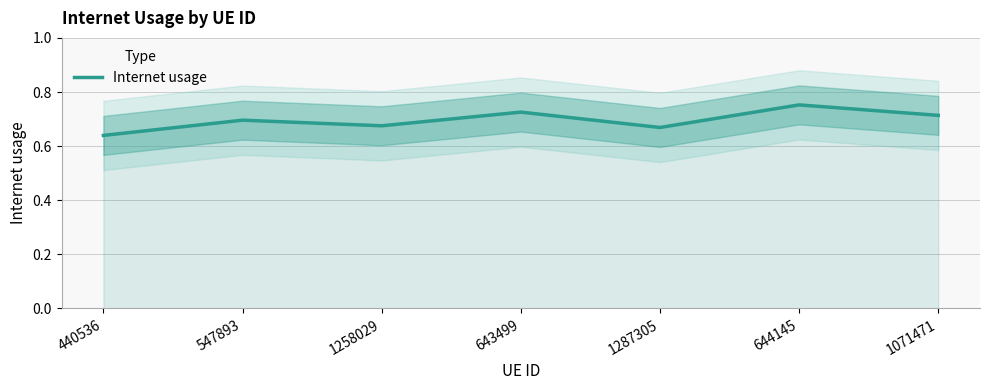

List the labels in order of value, smallest first.

440536, 1287305, 1258029, 547893, 1071471, 643499, 644145